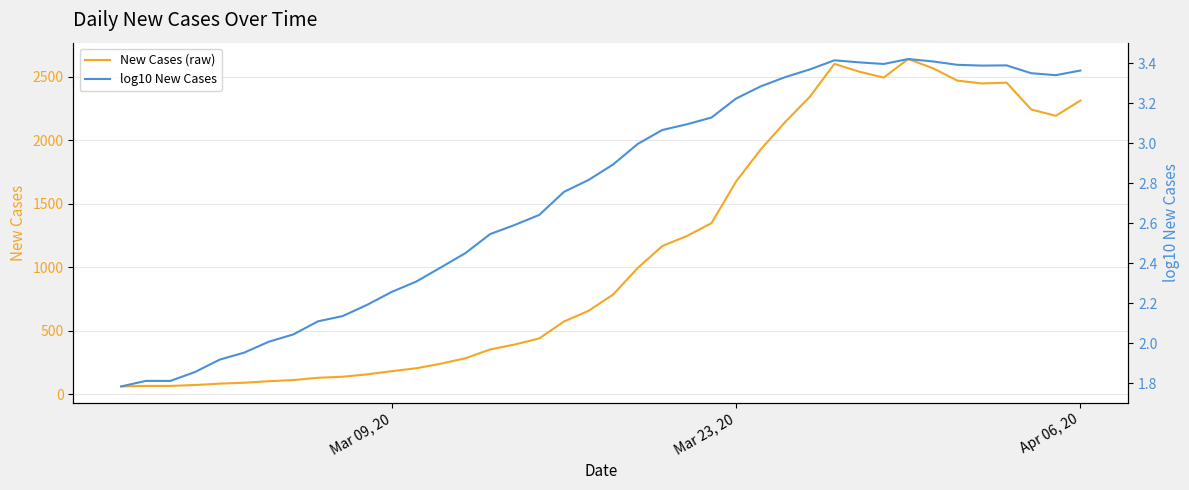

What is the highest value of the New Cases (raw) series?

2638